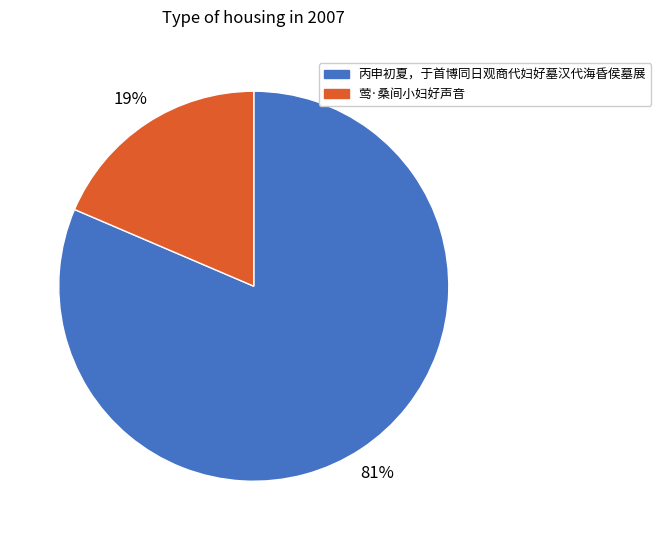

Rank the categories by value from highest to lowest.

丙申初夏，于首博同日观商代妇好墓汉代海昏侯墓展, 莺·桑间小妇好声音